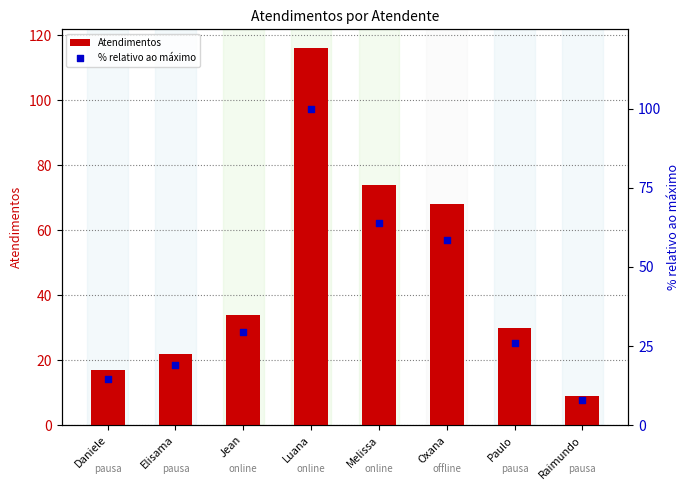

At how many categories does at least one series exceed 104?

1